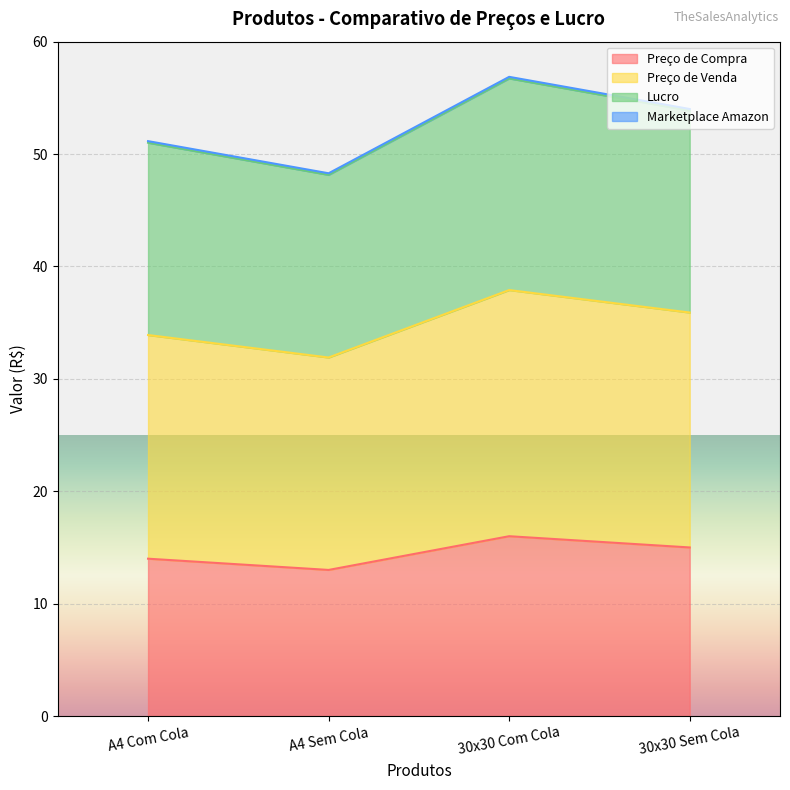

What is the maximum value for Preço de Compra?

16.0